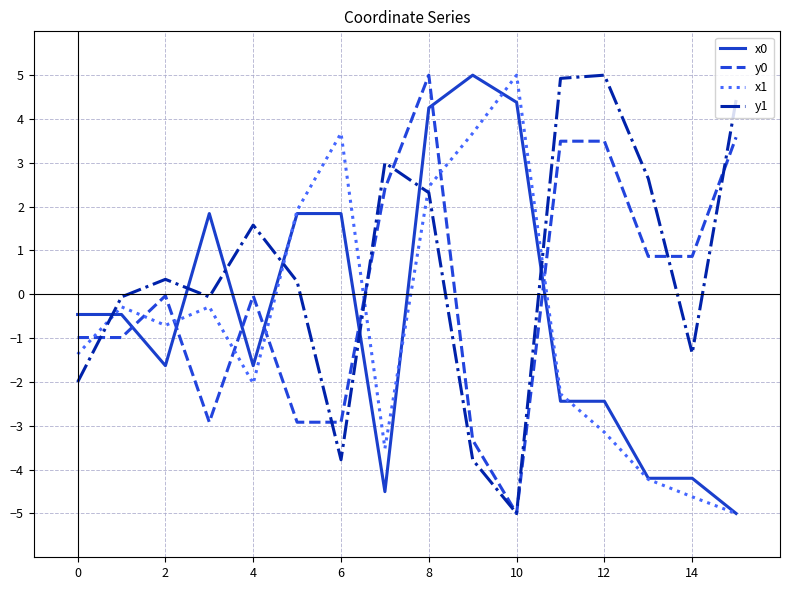

What is the highest value of the y0 series?

5.0